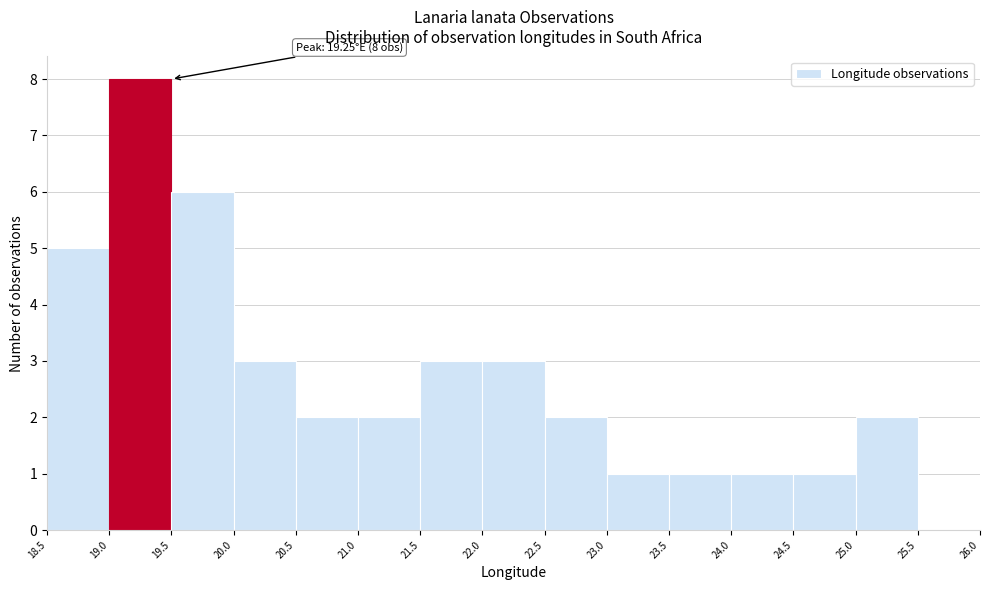

Over which range of the x-axis is the bar tallest?

19.0 to 19.5